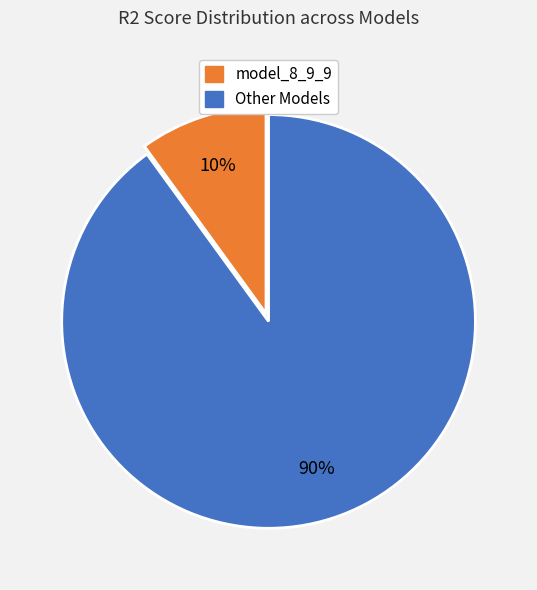

True or false: Other Models accounts for 90% of the total.

True